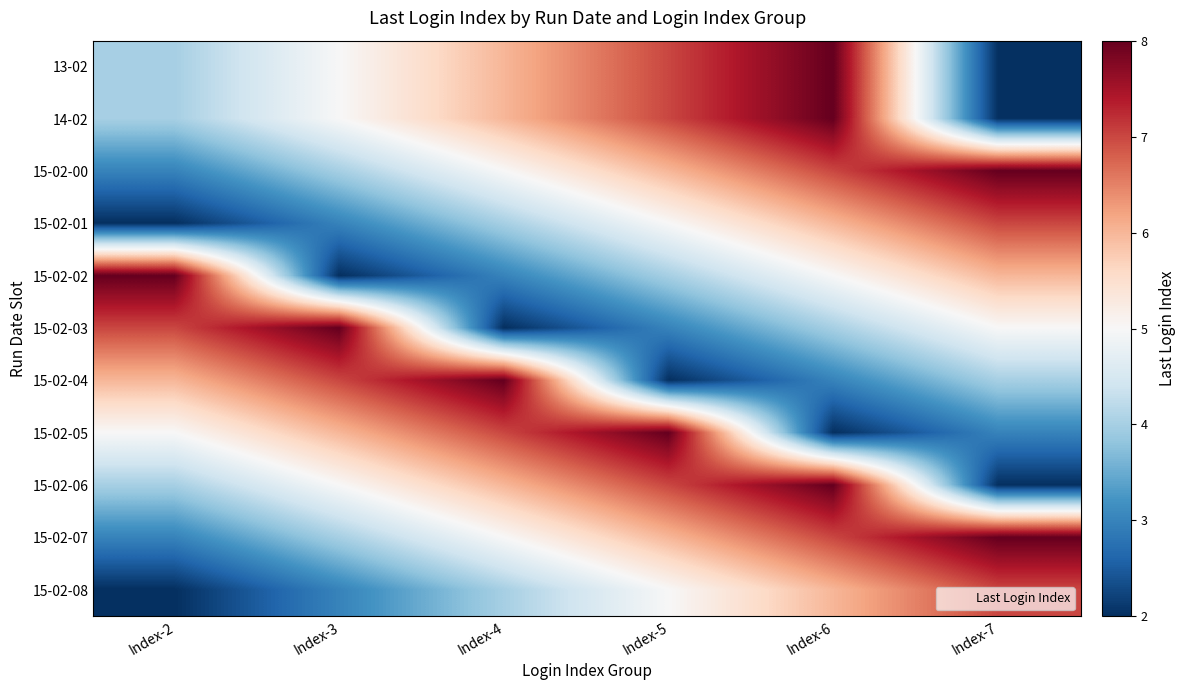

At which category is the sum across all series the highest?

Index-6